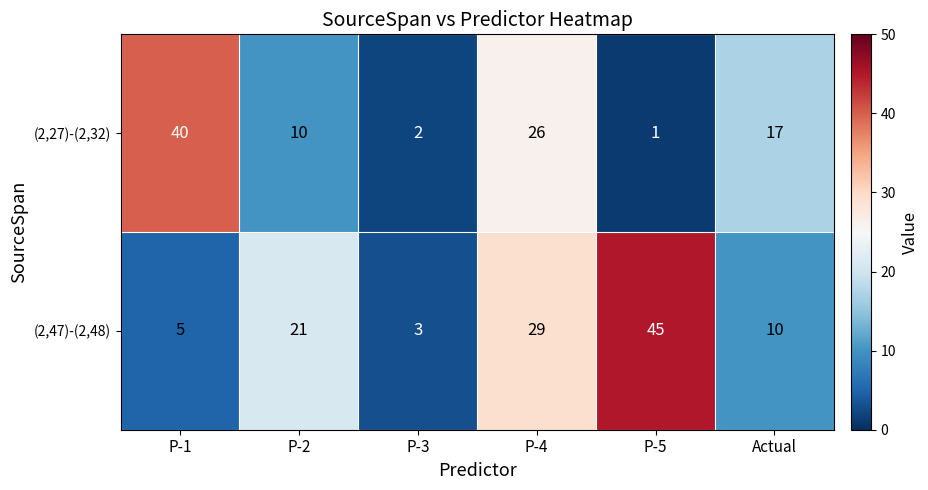

Rank the series at P-4 from highest to lowest value.

(2,47)-(2,48), (2,27)-(2,32)